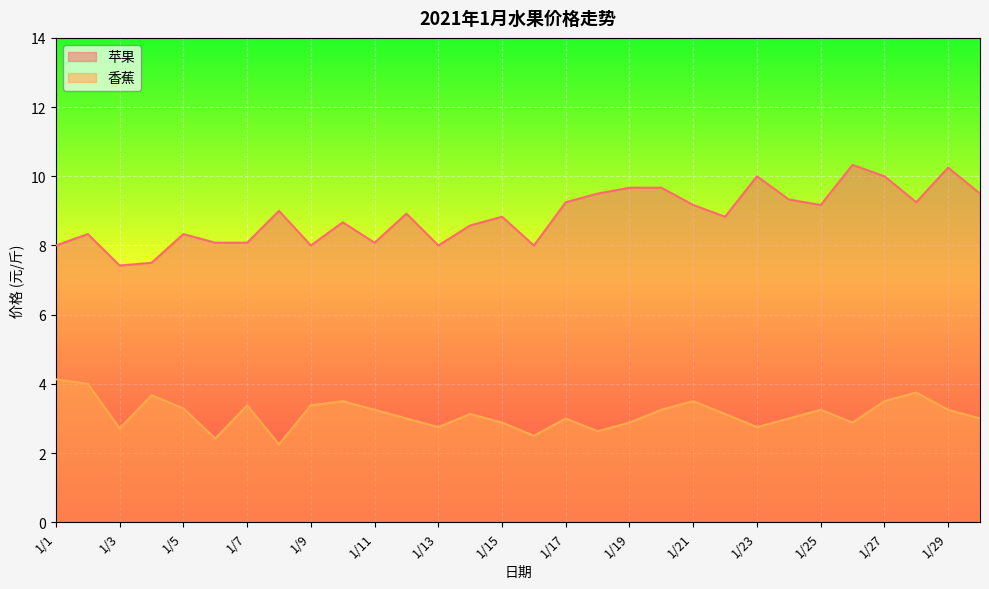

How many lines are shown in the chart?

2